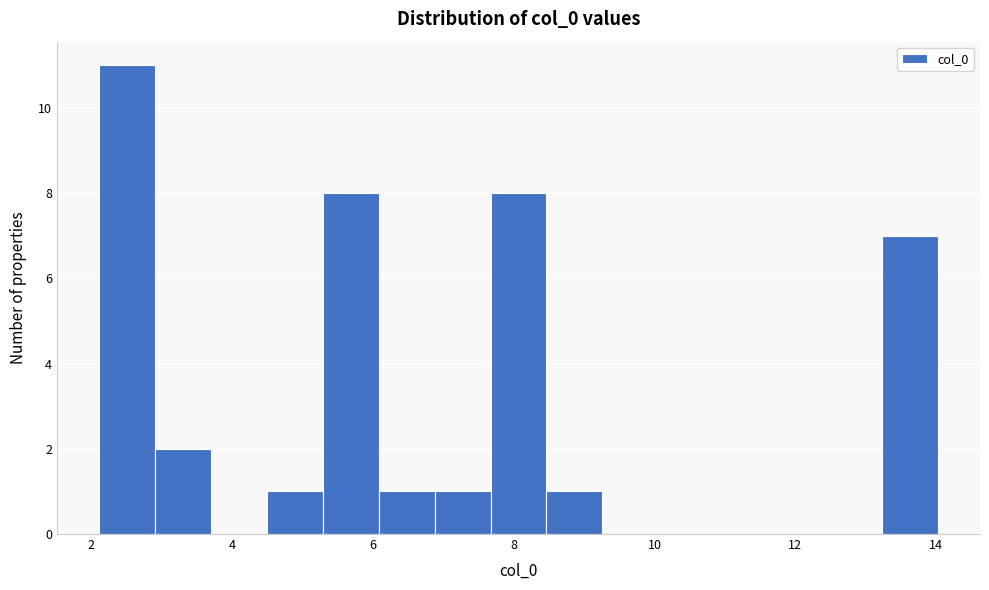

Read against the x-axis, roughly where is the centre of the tallest bar?

2.6